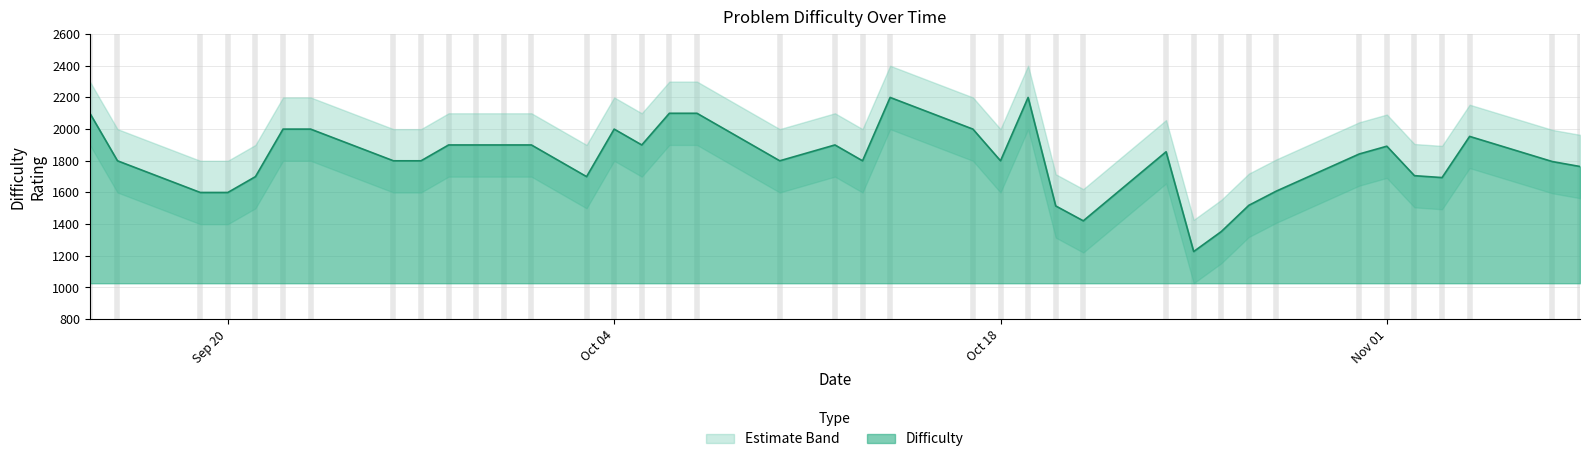

List the labels in order of Upper Band value, largest first.

2022-10-19, 2022-10-14, 2022-10-07, 2022-10-06, 2022-09-15, 2022-10-17, 2022-10-04, 2022-09-23, 2022-09-22, 2022-11-04, 2022-10-12, 2022-10-05, 2022-10-01, 2022-09-30, 2022-09-29, 2022-09-28, 2022-11-01, 2022-10-24, 2022-10-31, 2022-10-18, 2022-10-13, 2022-10-10, 2022-09-27, 2022-09-26, 2022-09-16, 2022-11-07, 2022-11-08, 2022-11-02, 2022-10-03, 2022-09-21, 2022-11-03, 2022-10-28, 2022-09-20, 2022-09-19, 2022-10-27, 2022-10-20, 2022-10-21, 2022-10-26, 2022-10-25